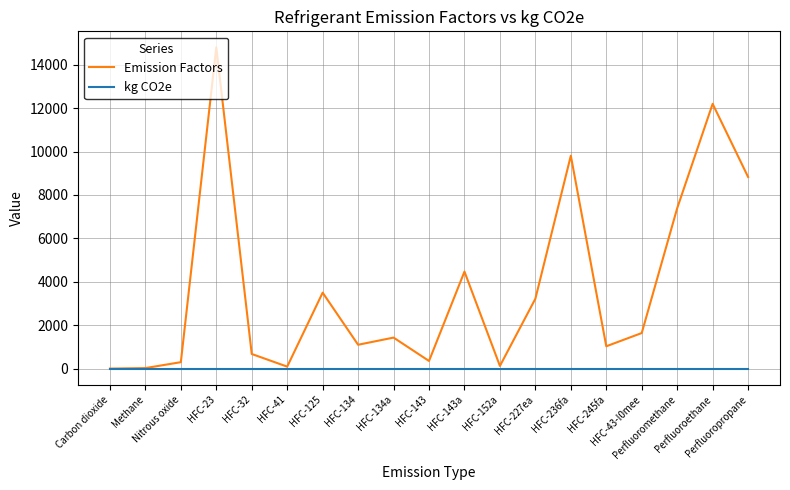

What are all the series names shown in the legend?

Emission Factors, kg CO2e